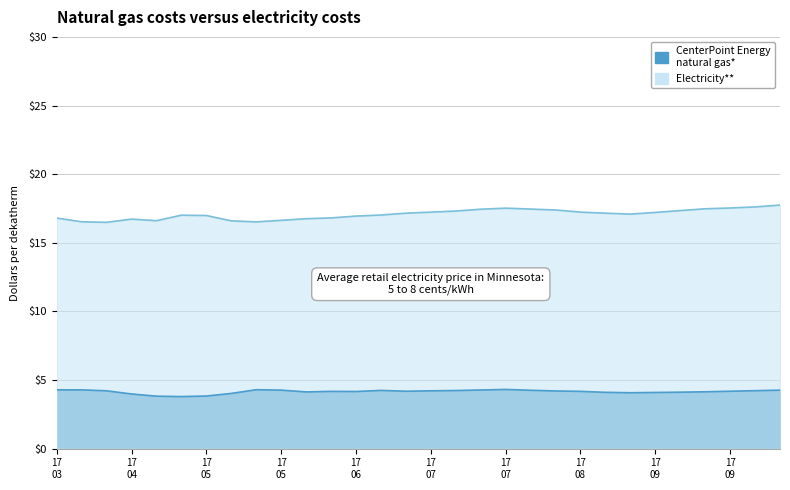

The value of close2 at 7 is 7.6. True or false?

False